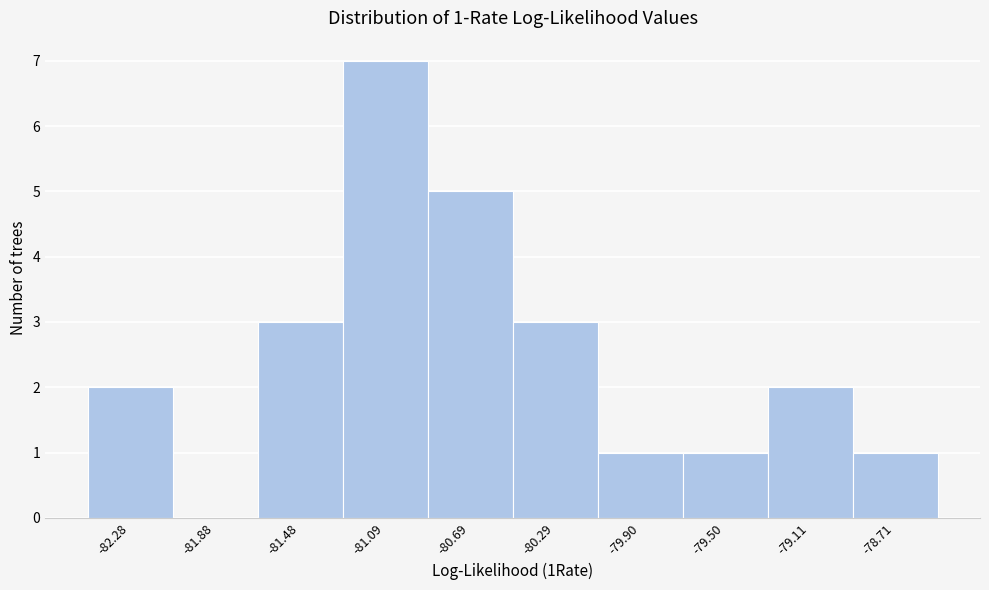

Reading left to right, transcribe all the data shown in this chart.

-82.28=2	-81.88=0	-81.48=3	-81.09=7	-80.69=5	-80.29=3	-79.90=1	-79.50=1	-79.11=2	-78.71=1